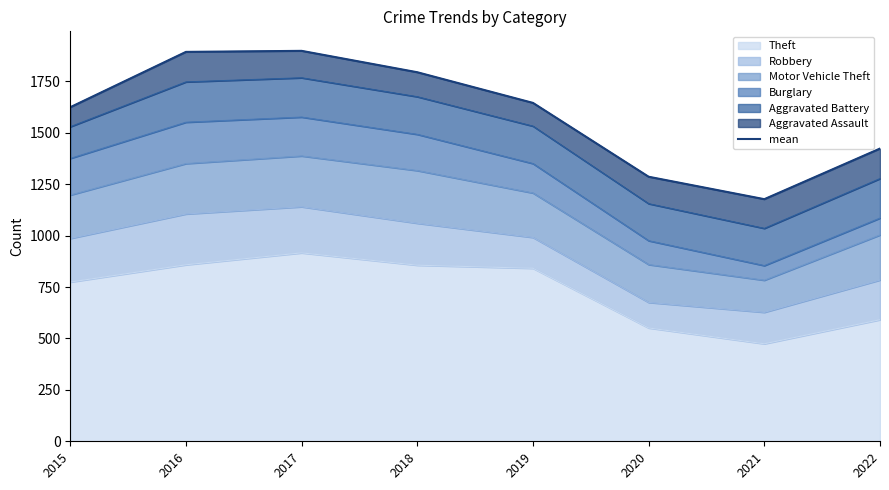

True or false: the data shows 1898 at 2017.

True